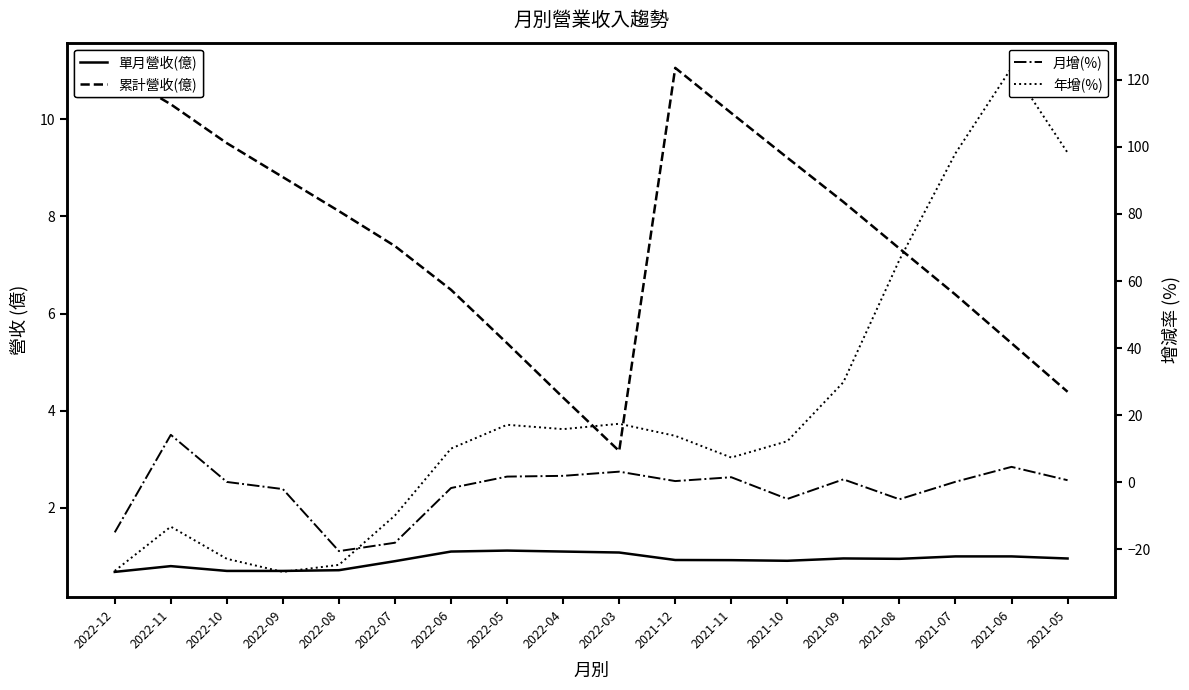

How many values in 年增(%) are below zero?

6